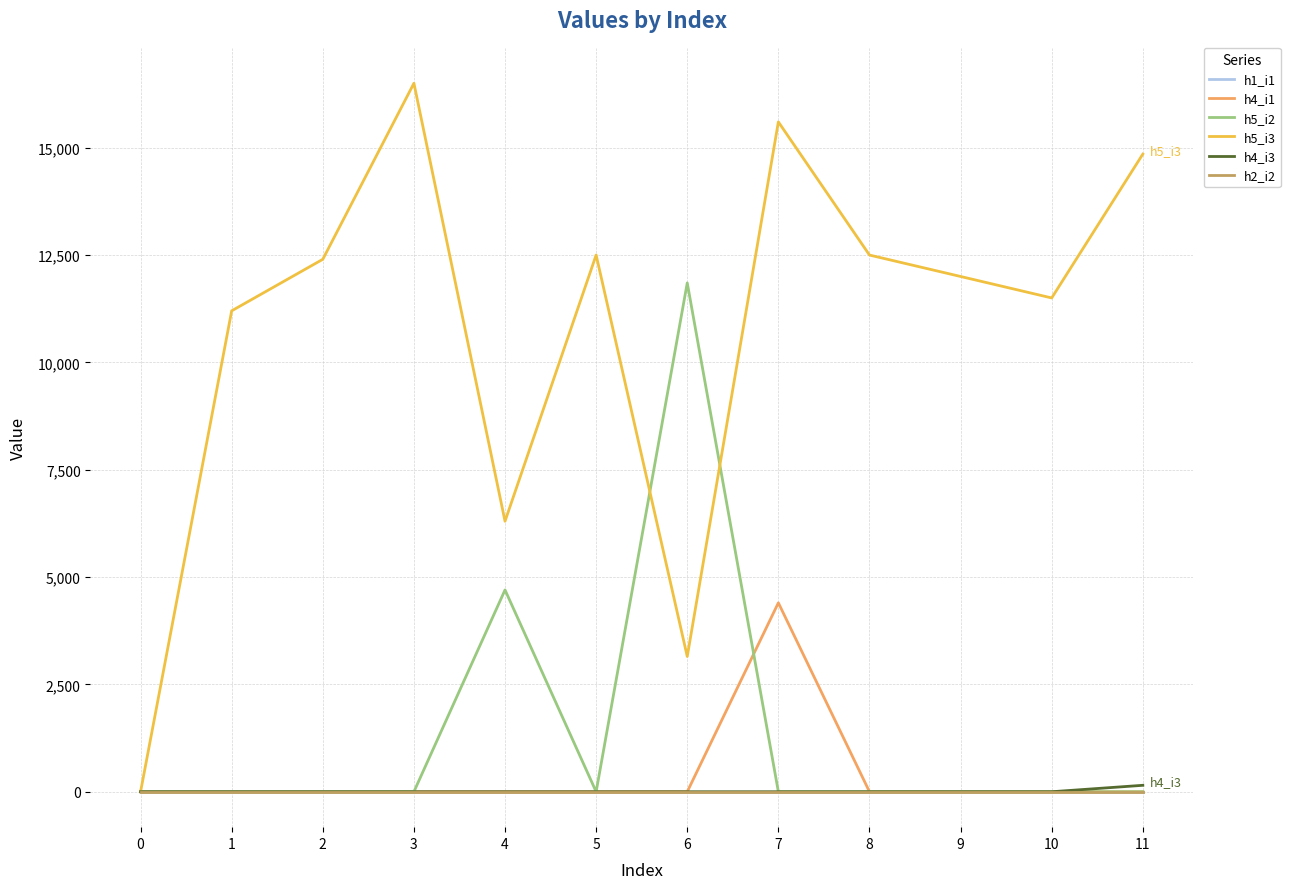

Does the chart display data point markers on the line(s)?

No